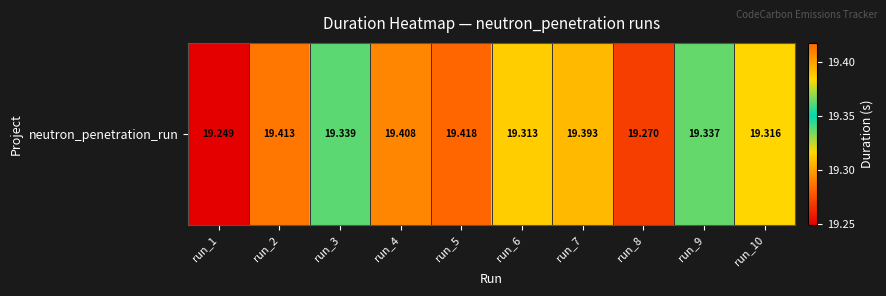

Is it true that the value at run_1 is 19.2?

True